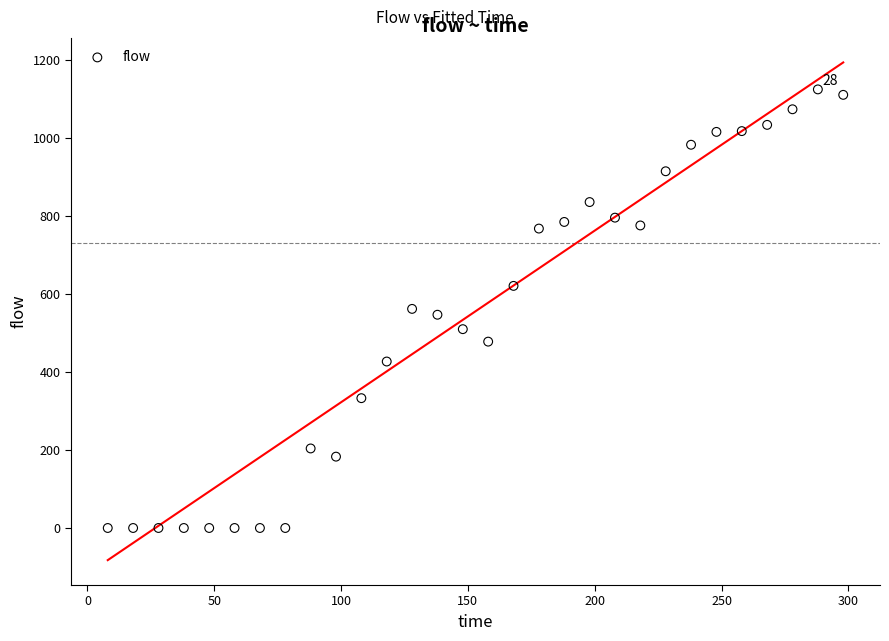

What is the range of Y values (max minus min)?

1125